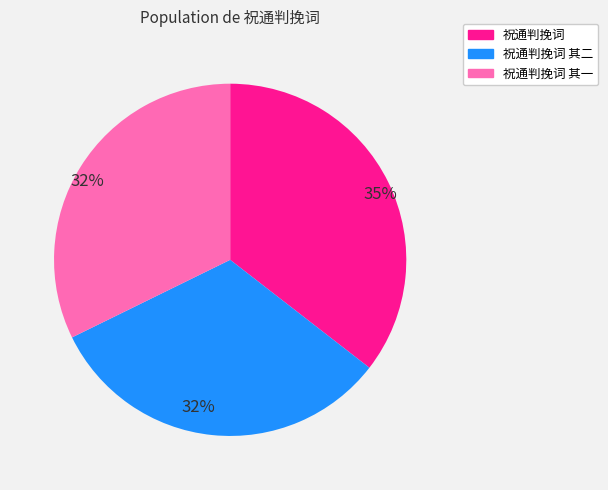

To the nearest percent, what is the difference between the largest and smallest slice percentages?

3%